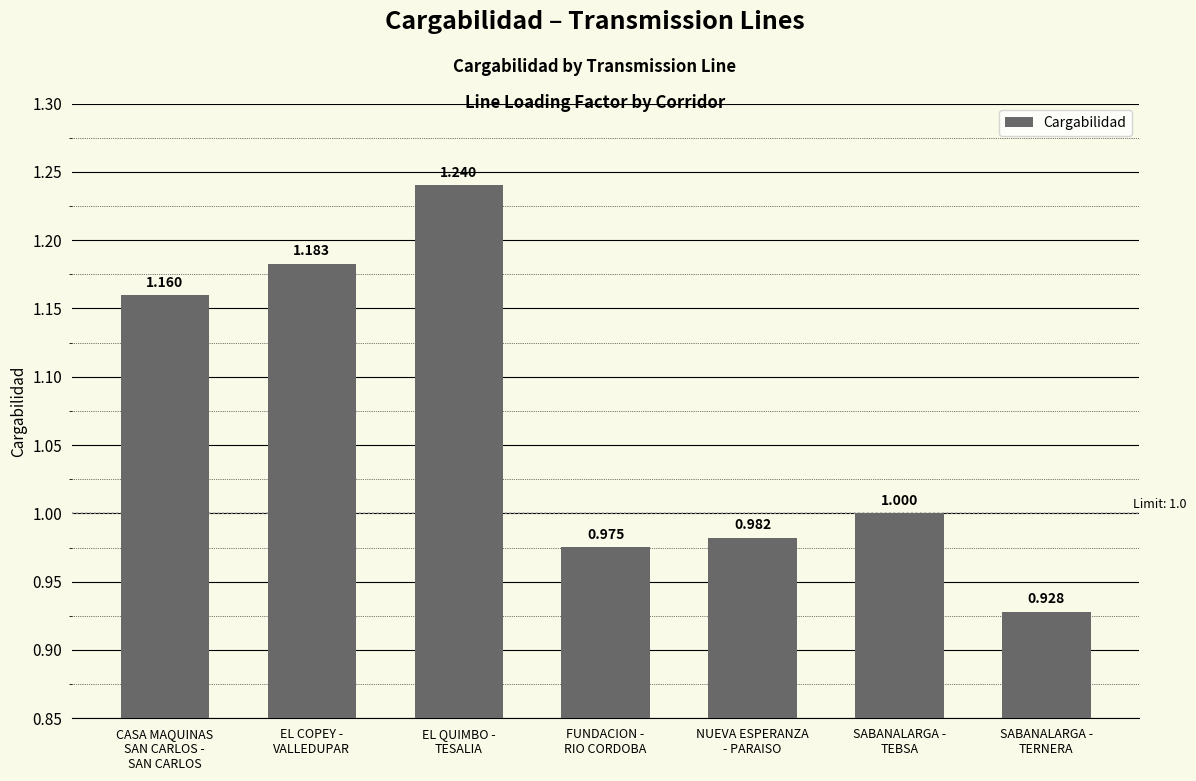

List the labels in order of value, smallest first.

SABANALARGA -
TERNERA, FUNDACION -
RIO CORDOBA, NUEVA ESPERANZA
- PARAISO, SABANALARGA -
TEBSA, CASA MAQUINAS
SAN CARLOS -
SAN CARLOS, EL COPEY -
VALLEDUPAR, EL QUIMBO -
TESALIA